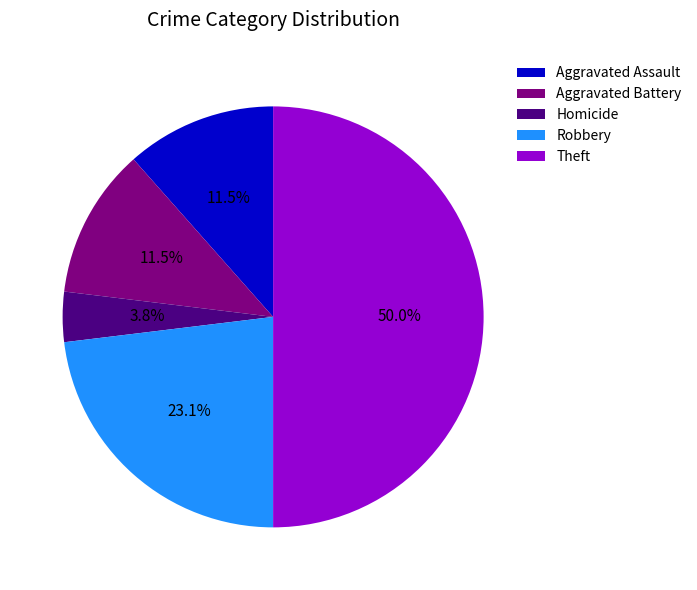

Do Aggravated Assault and Aggravated Battery together represent more than half of the pie?

No